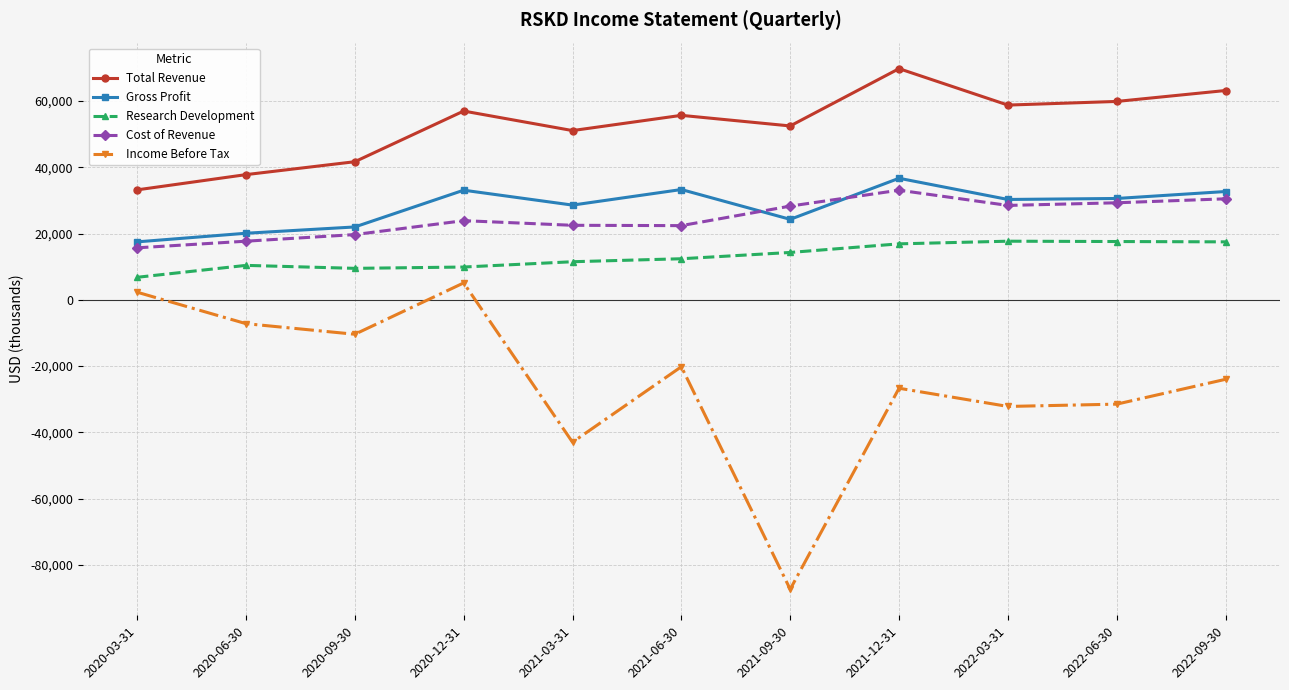

Is the value of Research Development at 2020-12-31 greater than the value of Gross Profit at 2020-12-31?

No